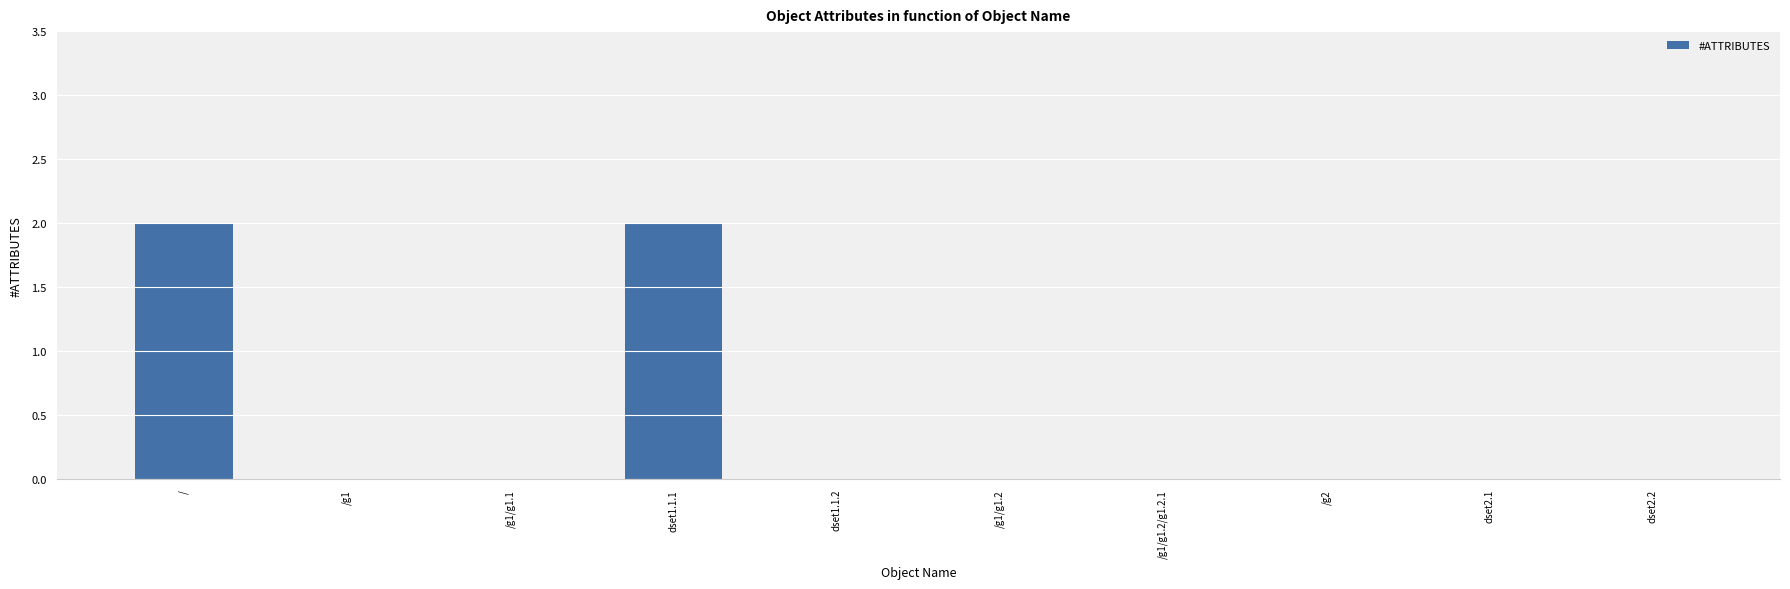

What is the sum of all values?

4